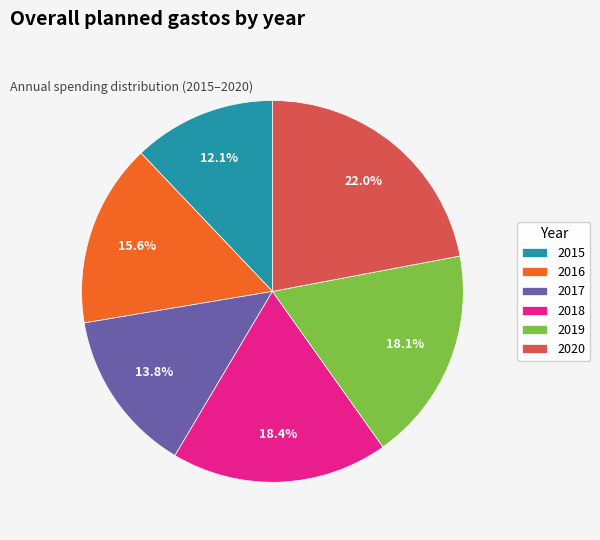

What percentage do 2018 and 2017 together represent?

32.2%